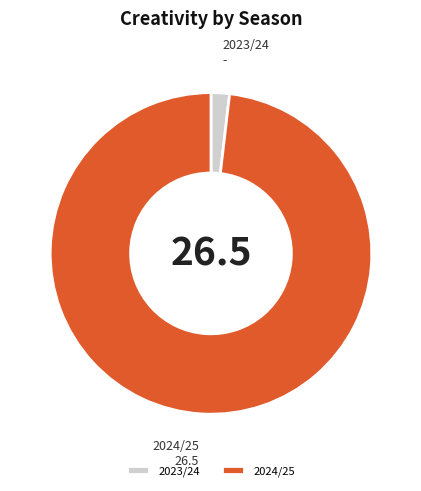

Is it true that 2024/25 is 89% of the pie?

False